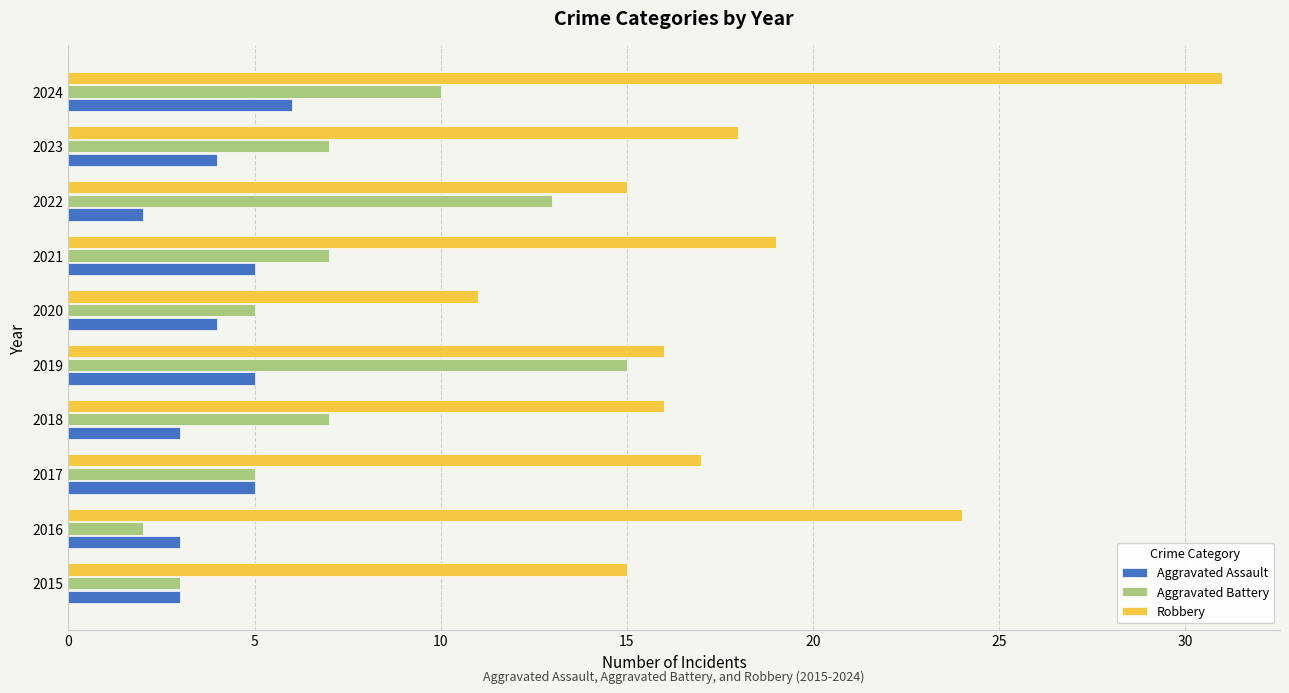

Where is Robbery nearest to the value 21?

2021